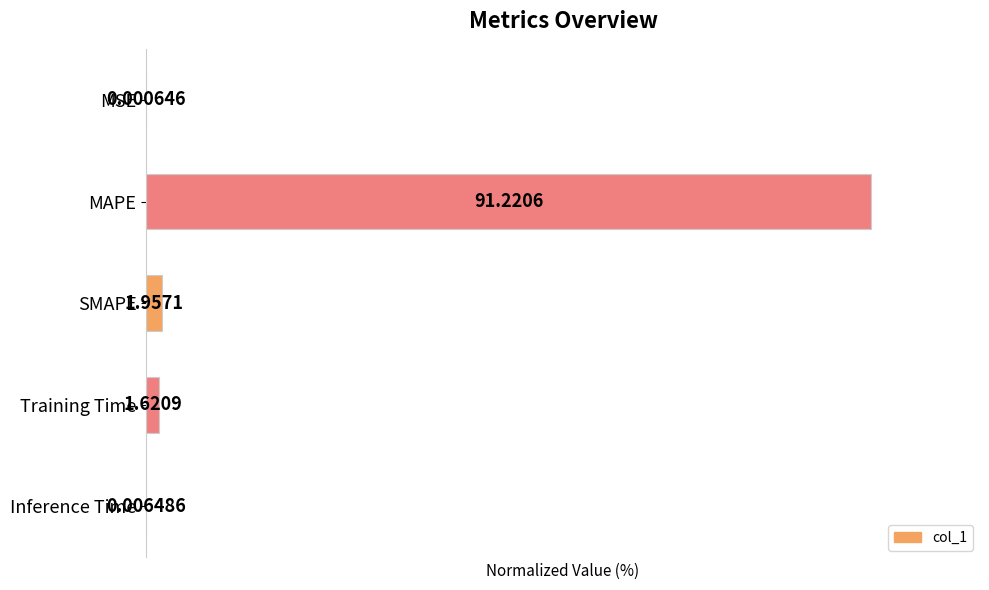

Does the chart contain stacked bars?

No